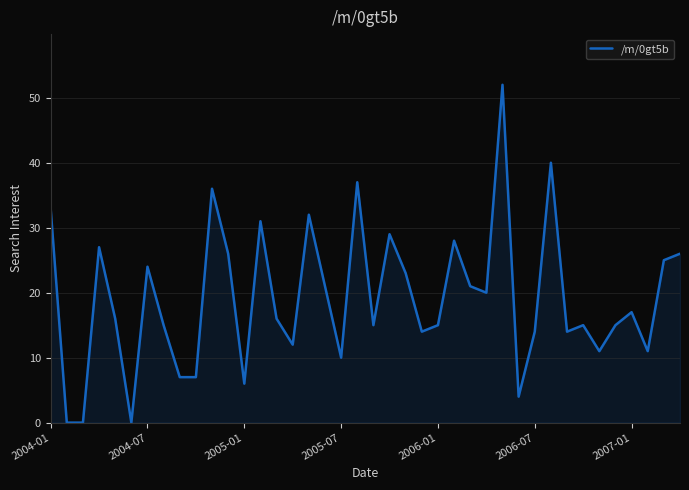

What is the maximum value shown in the chart?

52